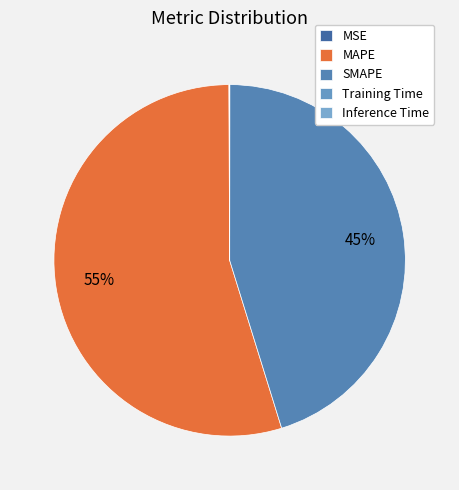

To the nearest percent, what is the combined percentage of MSE and SMAPE?

45%